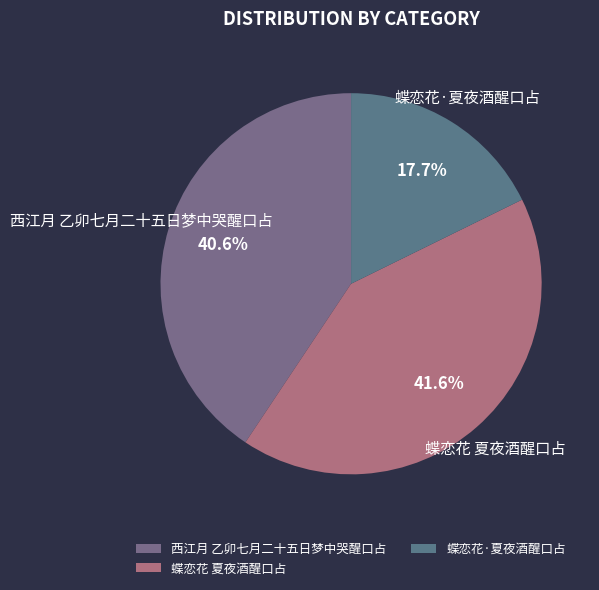

Is there a majority slice in this chart?

No